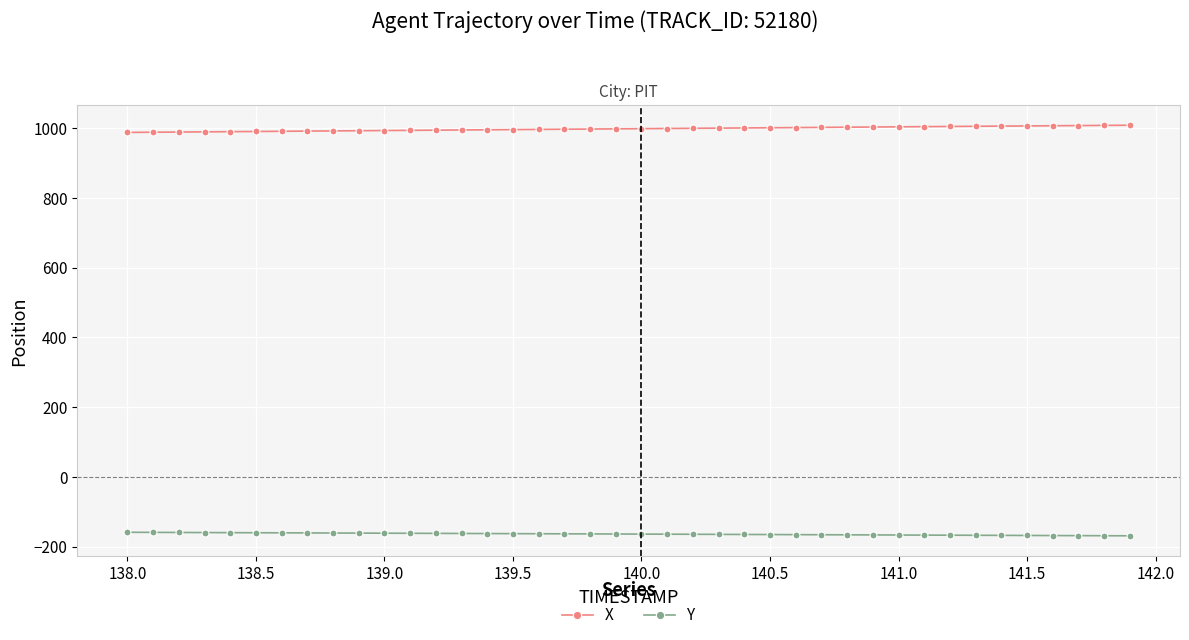

What is the difference between the second highest and minimum values in the Y series?

9.9